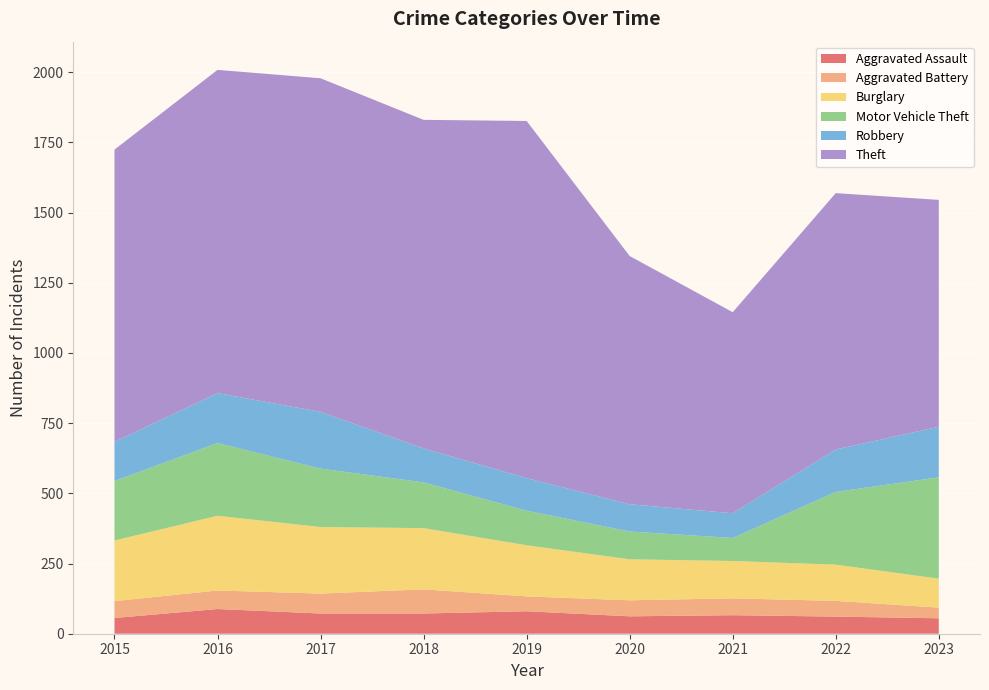

Reading left to right, what are all the values shown in this chart?

Aggravated Assault: 2015=56	2016=88	2017=72	2018=72	2019=80	2020=62	2021=66	2022=61	2023=55
Aggravated Battery: 2015=60	2016=66	2017=71	2018=86	2019=53	2020=57	2021=60	2022=56	2023=38
Burglary: 2015=216	2016=266	2017=237	2018=218	2019=182	2020=146	2021=133	2022=129	2023=103
Motor Vehicle Theft: 2015=212	2016=259	2017=208	2018=163	2019=123	2020=99	2021=82	2022=259	2023=361
Robbery: 2015=139	2016=178	2017=202	2018=121	2019=116	2020=97	2021=88	2022=151	2023=180
Theft: 2015=1041	2016=1151	2017=1188	2018=1170	2019=1272	2020=884	2021=716	2022=913	2023=808